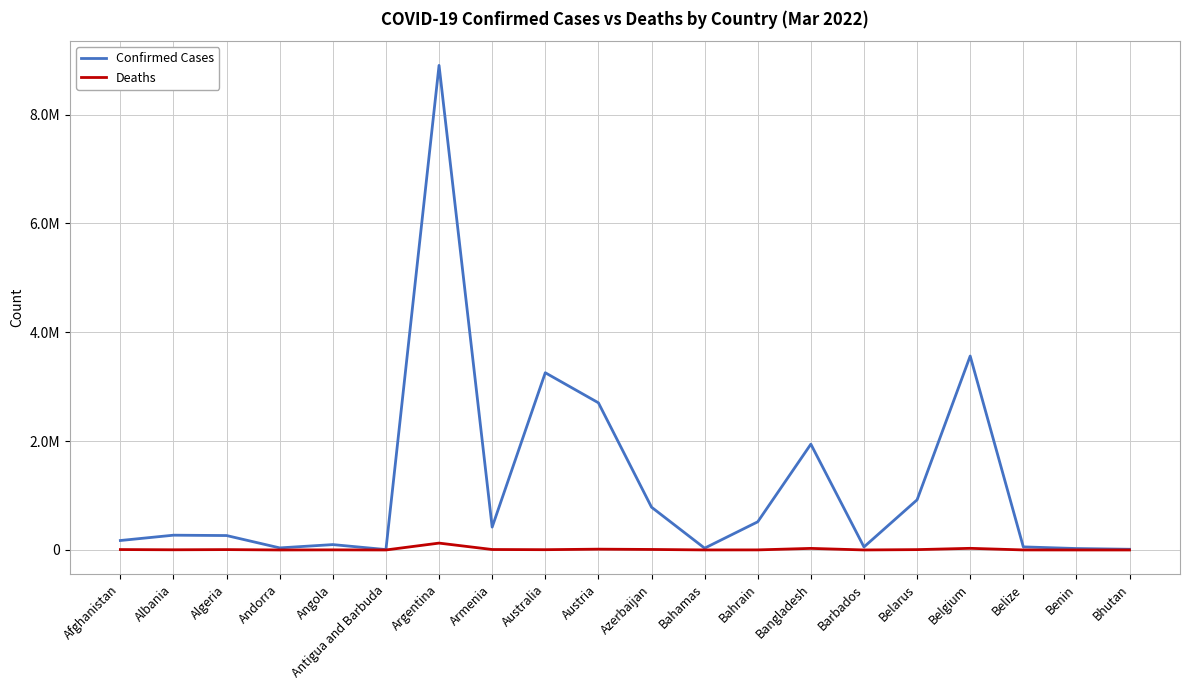

Is this an area chart (filled region under the line)?

No